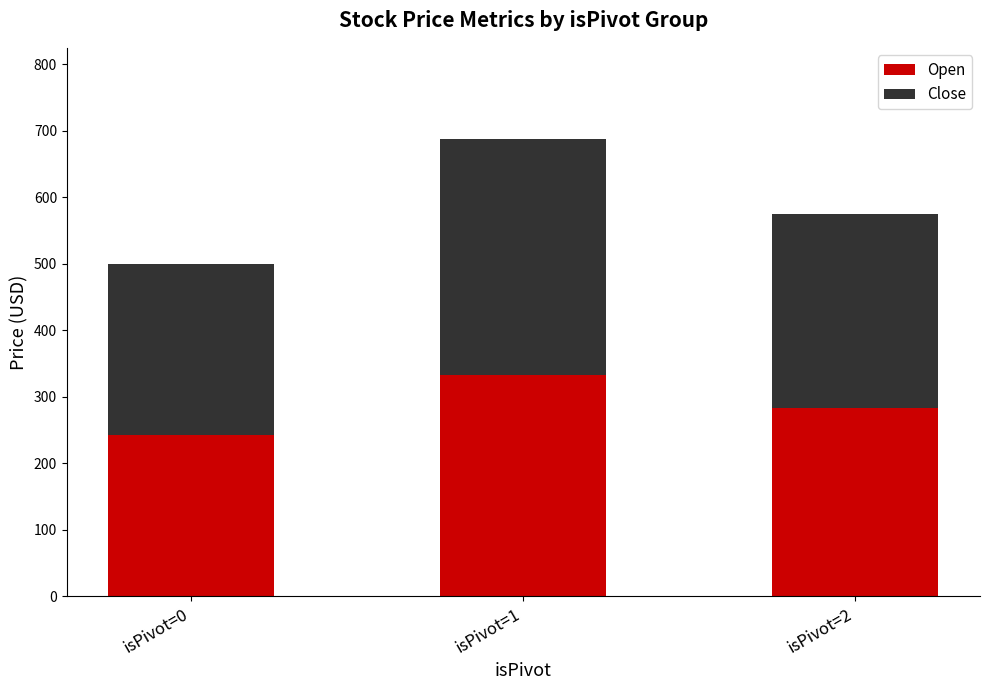

What is the sum of all Open values?

860.0